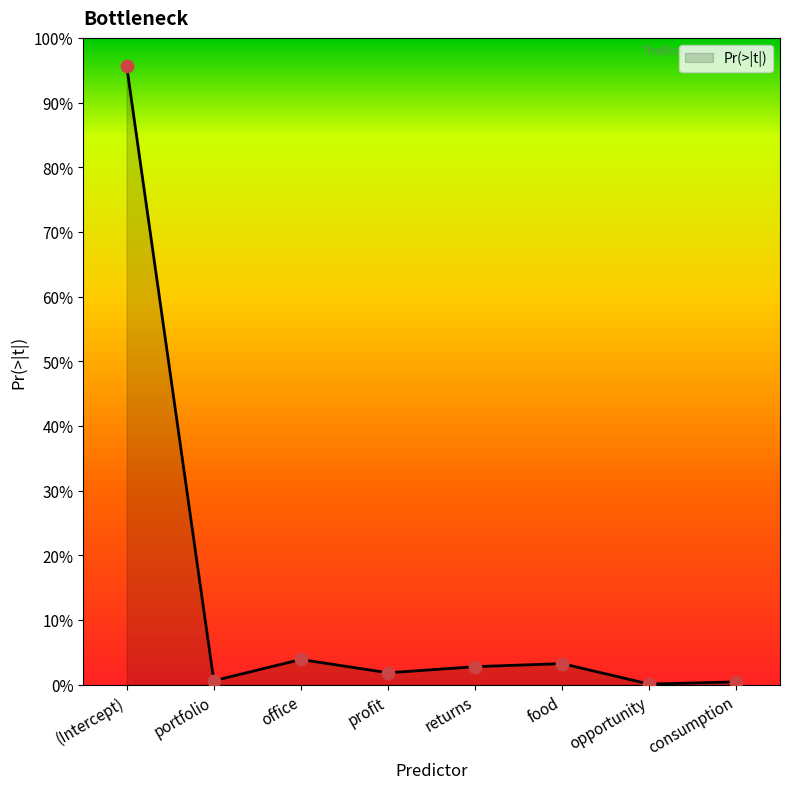

What is the change in value from (Intercept) to opportunity?

-1.0